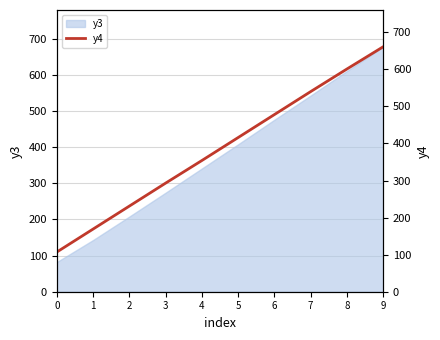

What is the value of the 5th point from the left?

354